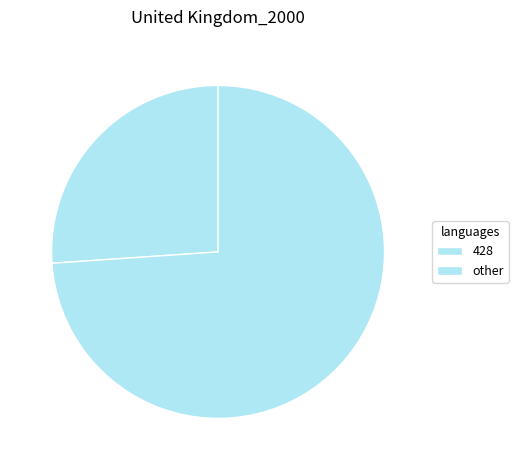

Is it true that 428 is 1% of the pie?

False